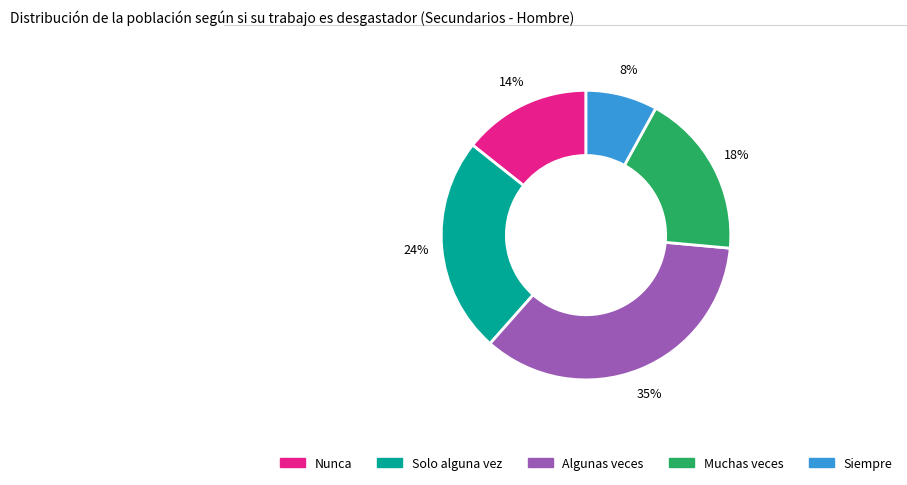

Which category has the biggest portion of the pie?

Algunas veces